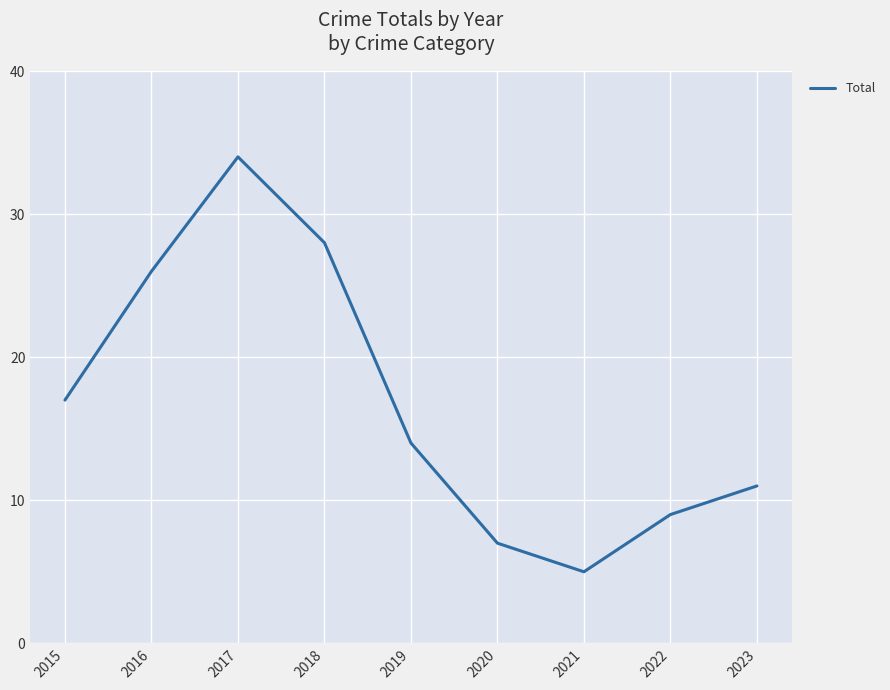

What is the average value?

17